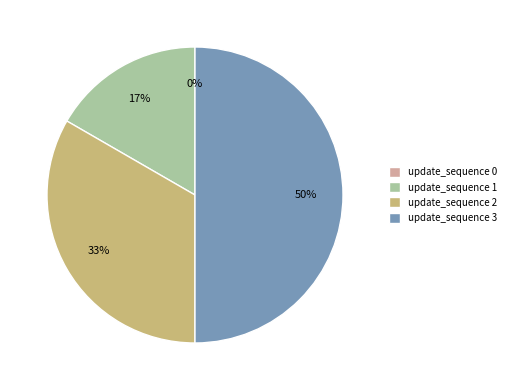

How many segments does this pie chart have?

4